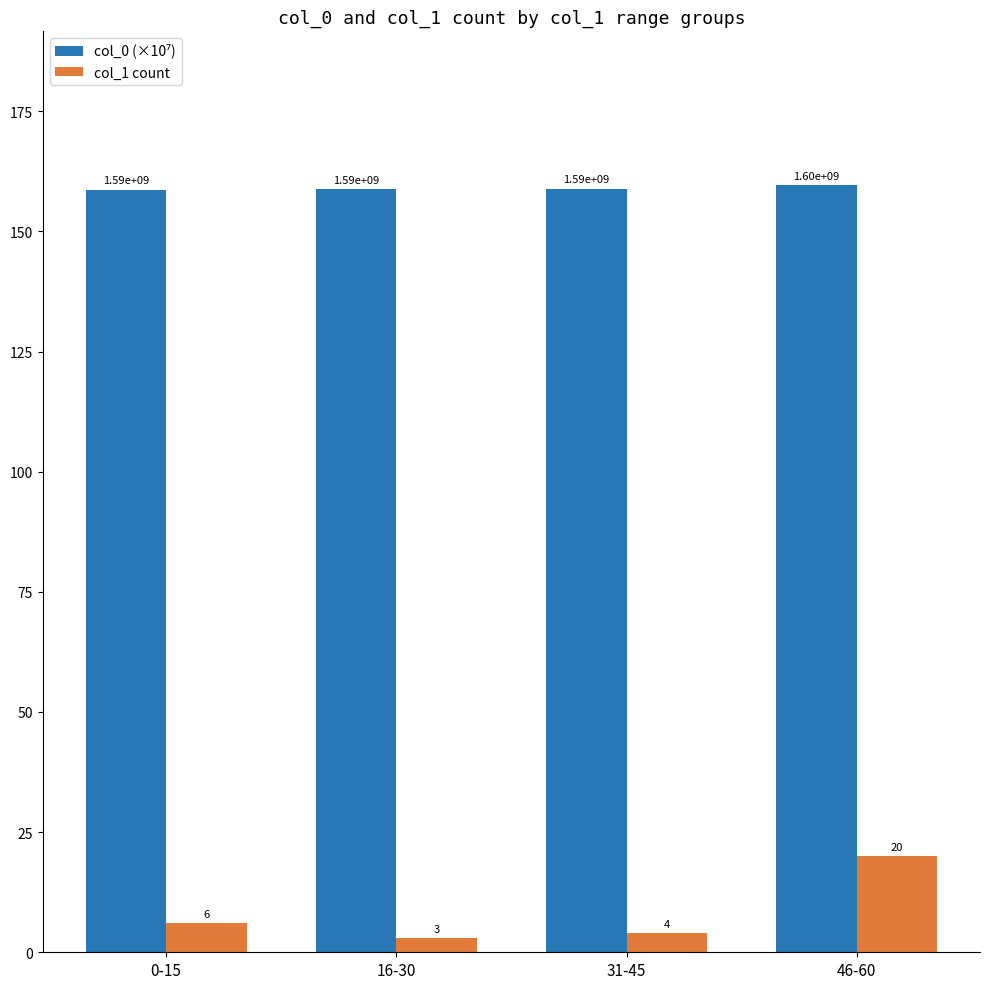

At which category is the sum across all series the highest?

46-60